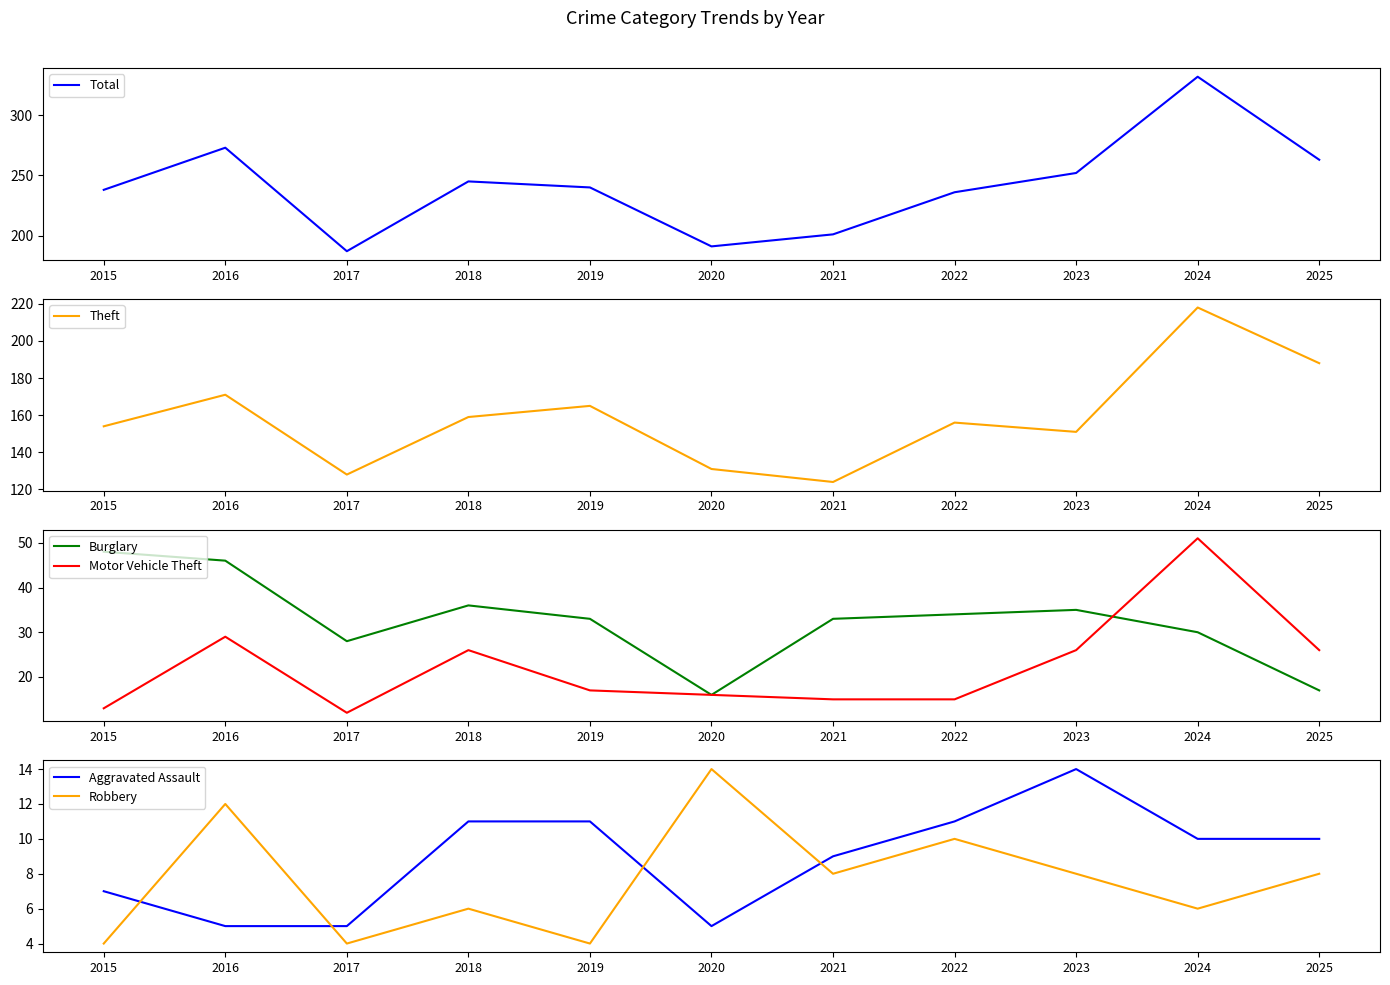

List the labels in order of Burglary value, largest first.

2015, 2016, 2018, 2023, 2022, 2019, 2021, 2024, 2017, 2025, 2020